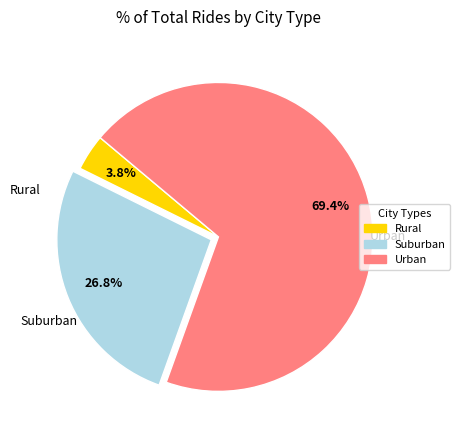

Is there any slice that represents more than half of the pie?

Yes